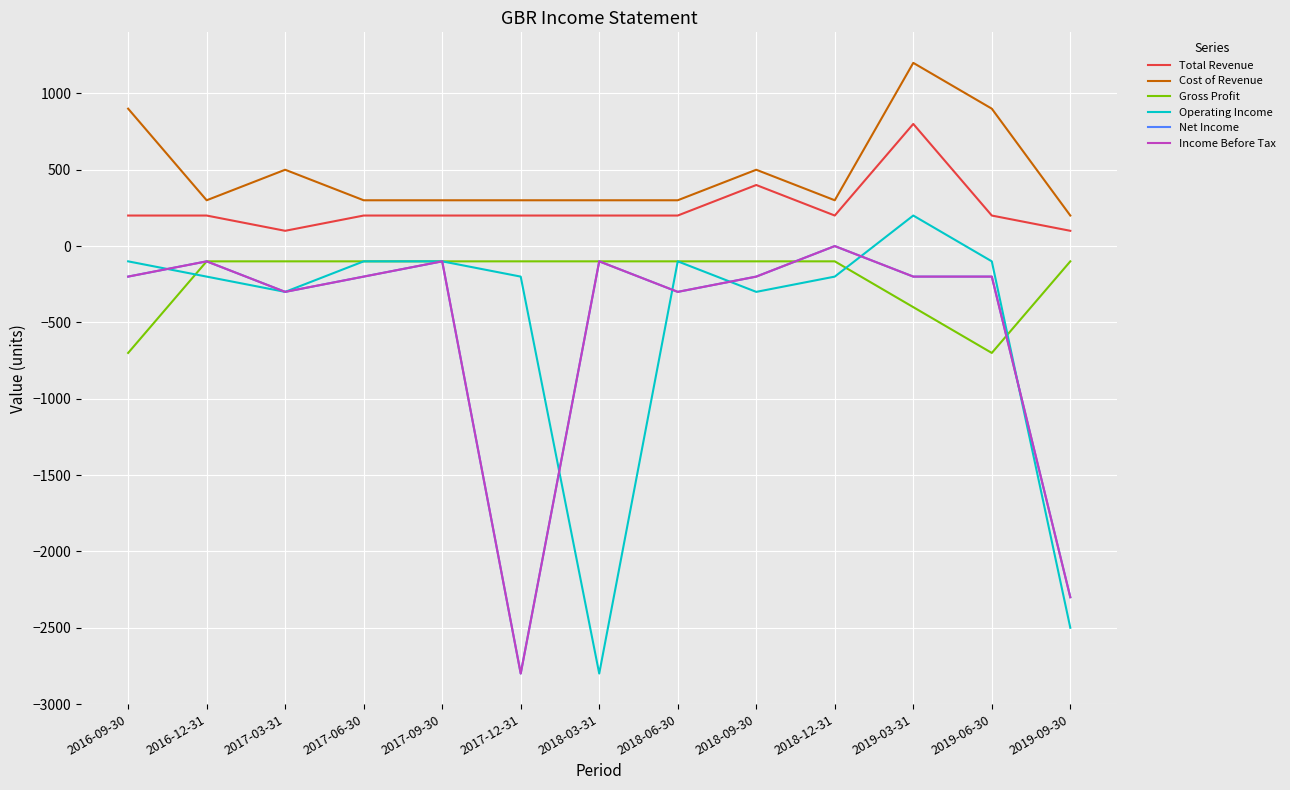

Is this an area chart (filled region under the line)?

No